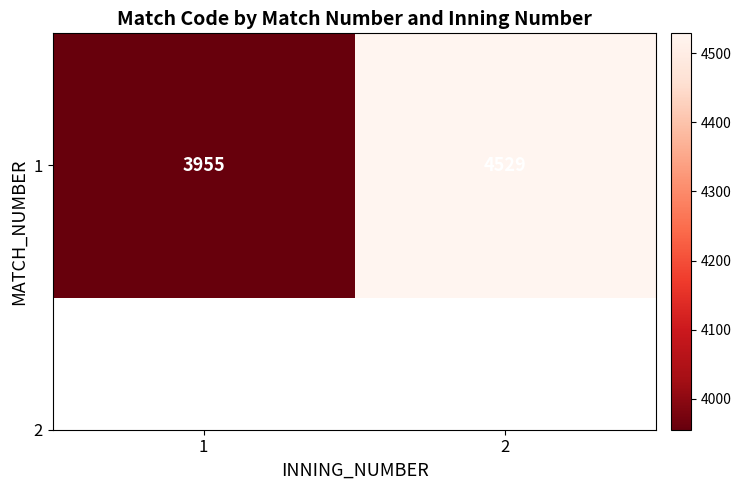

Reading left to right, list all the values displayed in this chart.

3955	4529